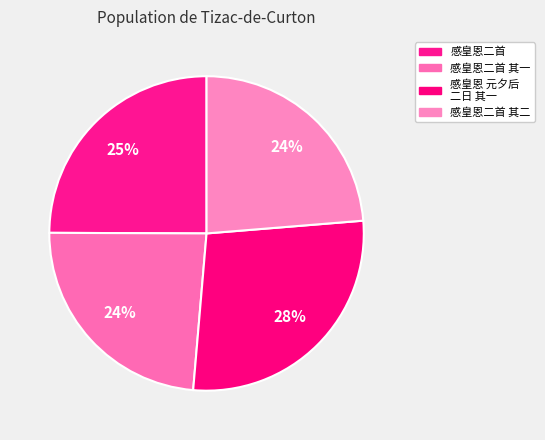

Does 感皇恩二首 其一 account for over 50% of the chart?

No